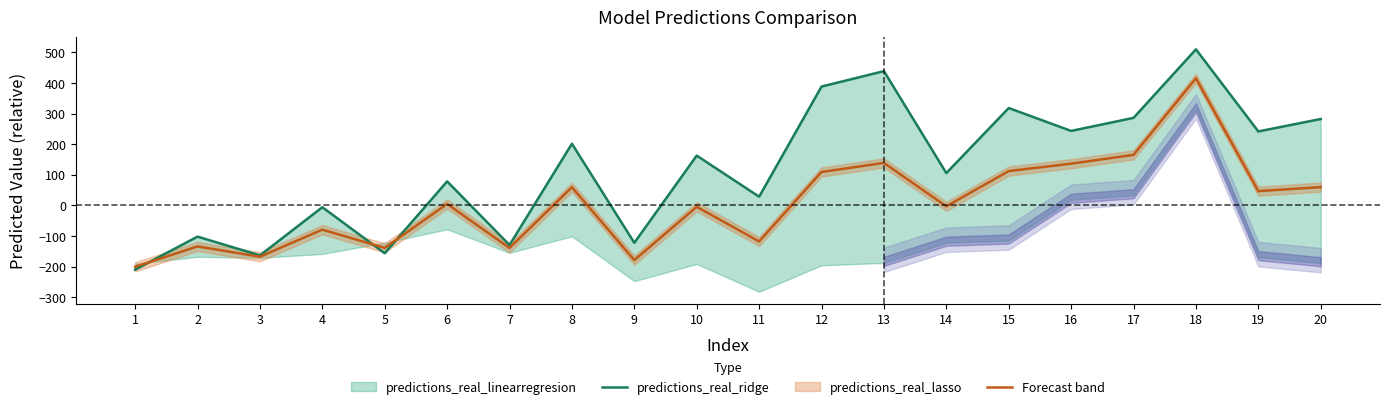

Rank the categories by value from highest to lowest.

18, 13, 12, 15, 17, 20, 16, 19, 8, 10, 14, 6, 11, 4, 2, 9, 7, 5, 3, 1